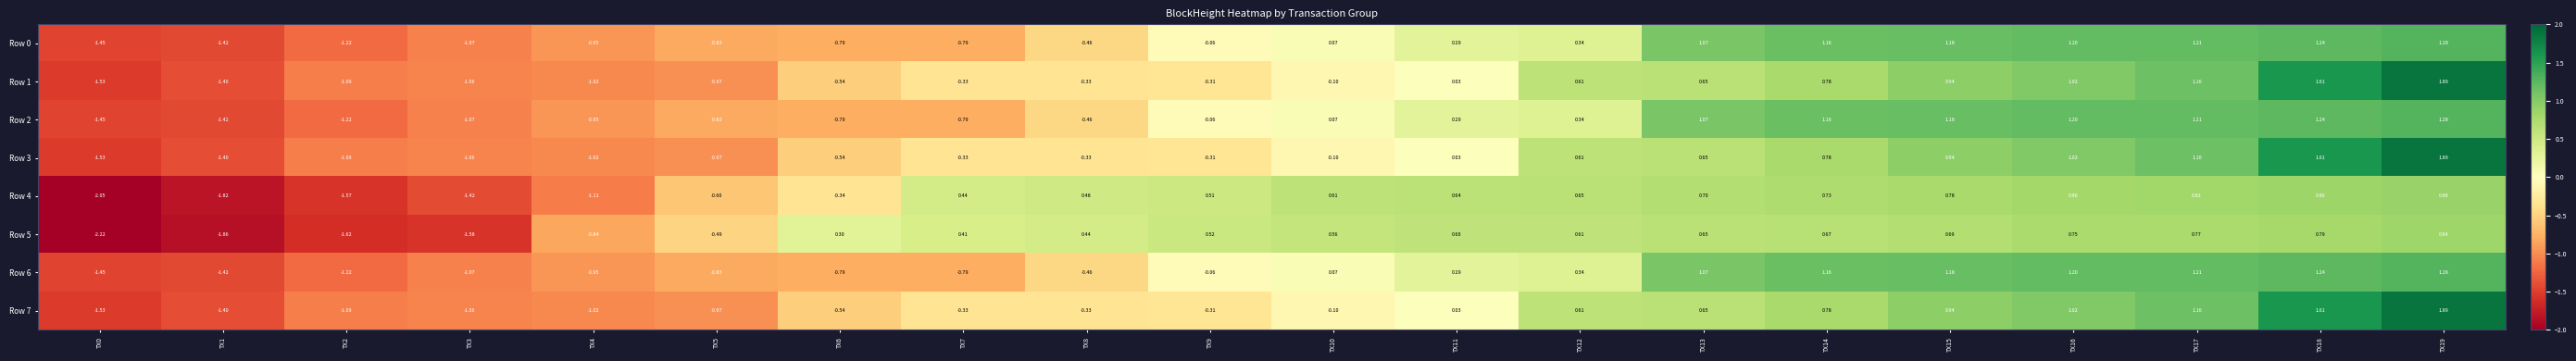

Is the value of Row 0 at TX6 greater than the value of Row 3 at TX17?

No